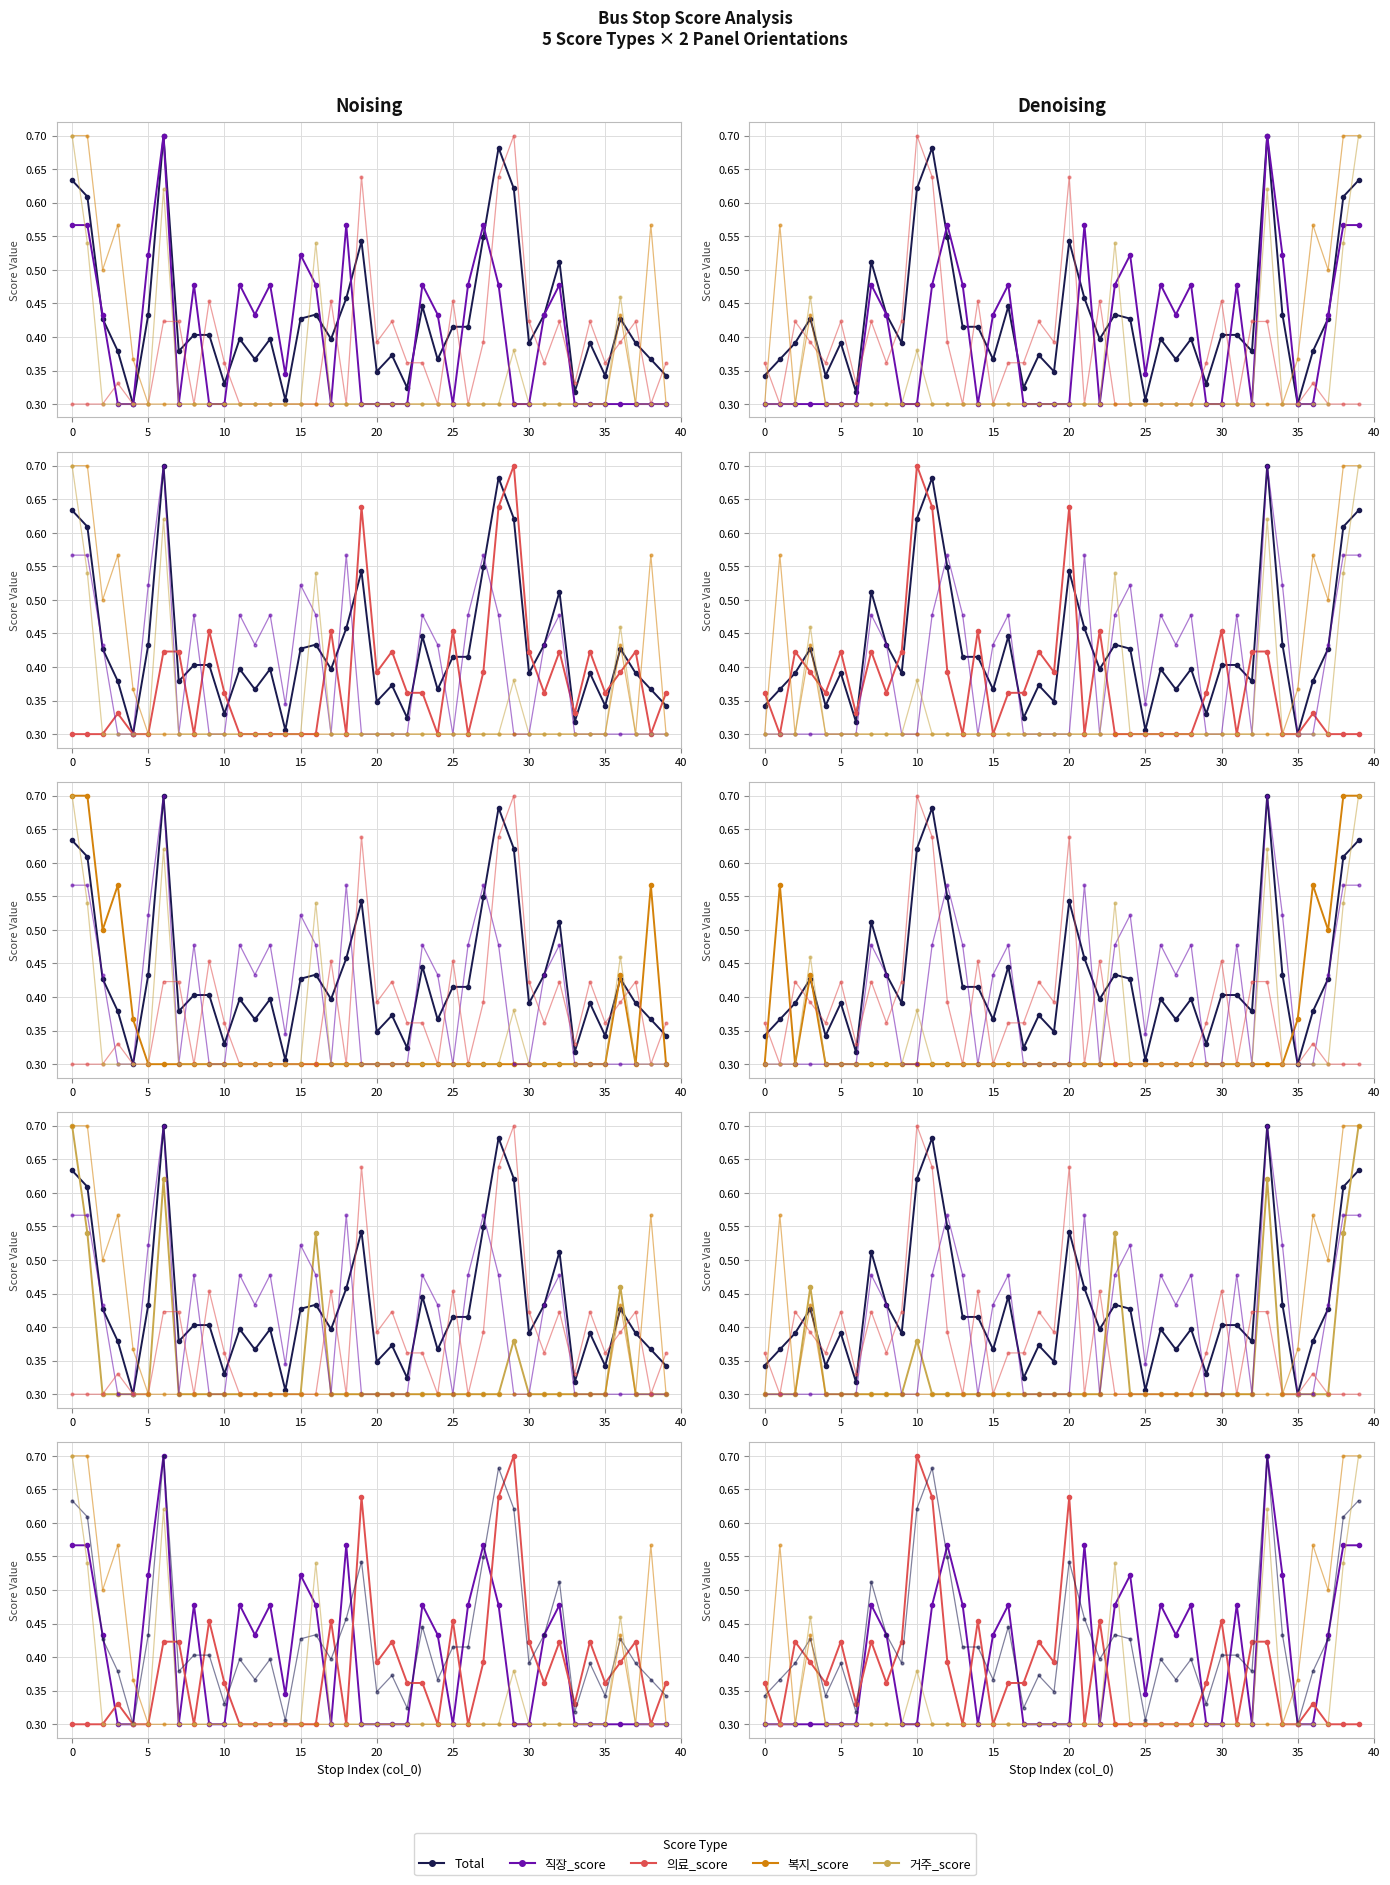

Count the 복지_score values in the range 0 to 1.

40